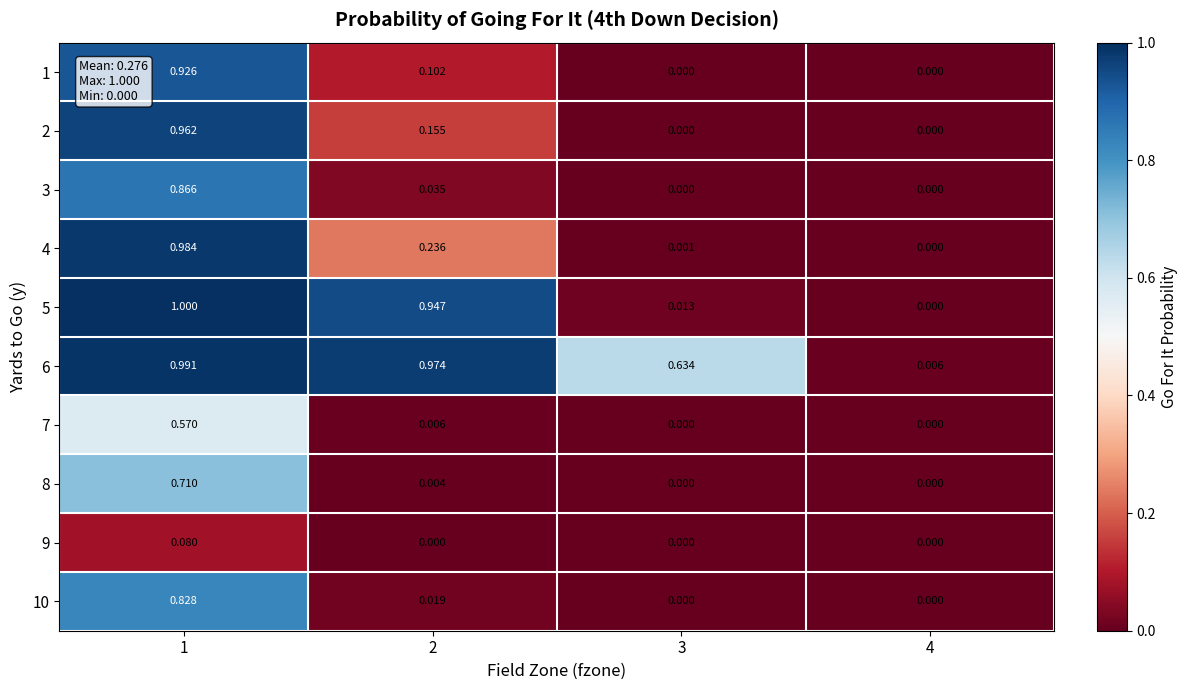

Is the value of 3 at 1 greater than the value of 9 at 1?

Yes